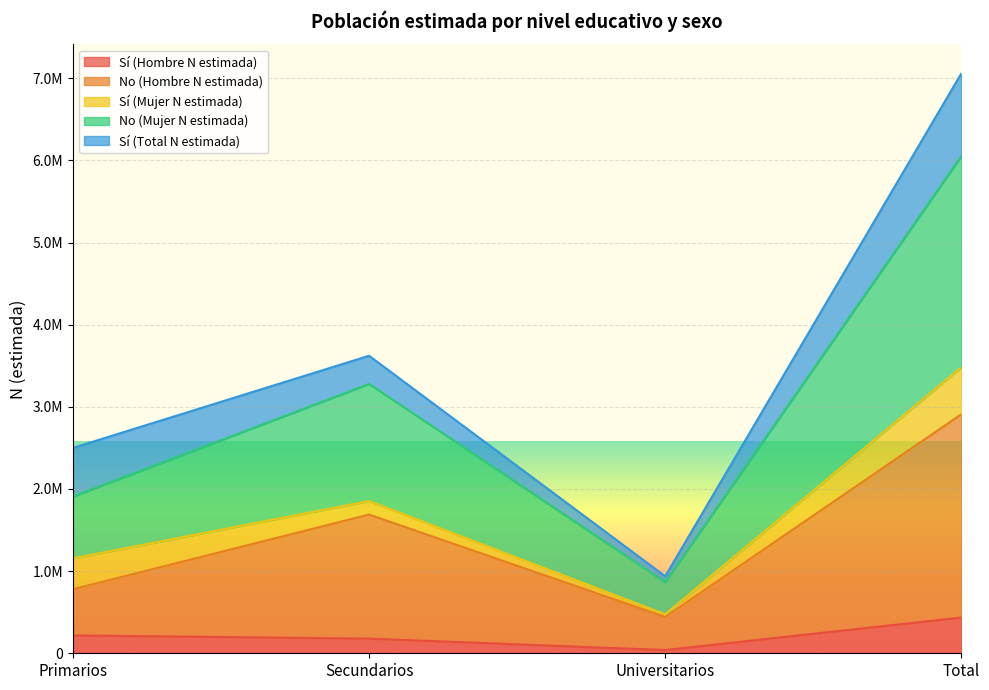

What position from the right is Total?

1